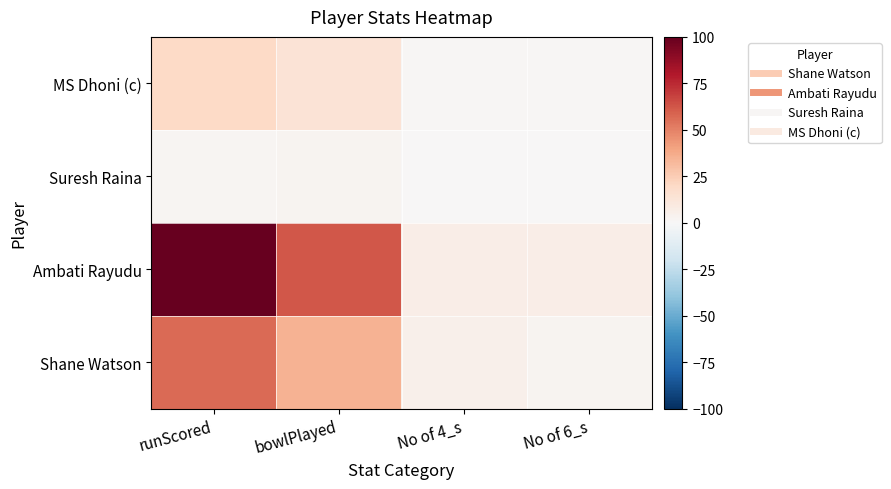

List the series in order of their peak value, lowest first.

Suresh Raina, MS Dhoni (c), Shane Watson, Ambati Rayudu